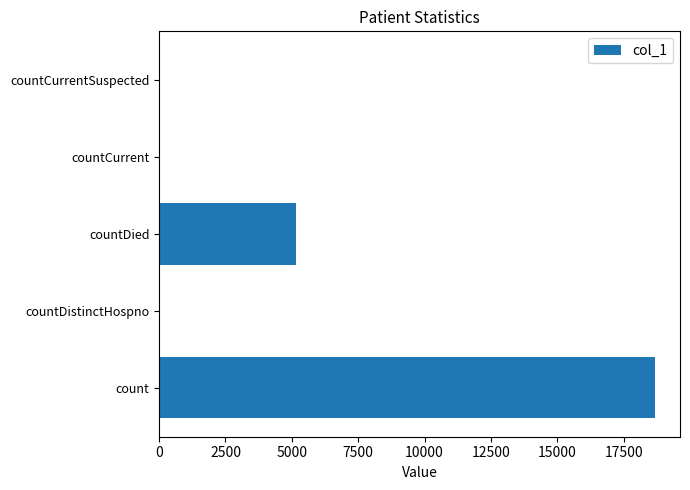

The value at countDied is 5168. True or false?

True